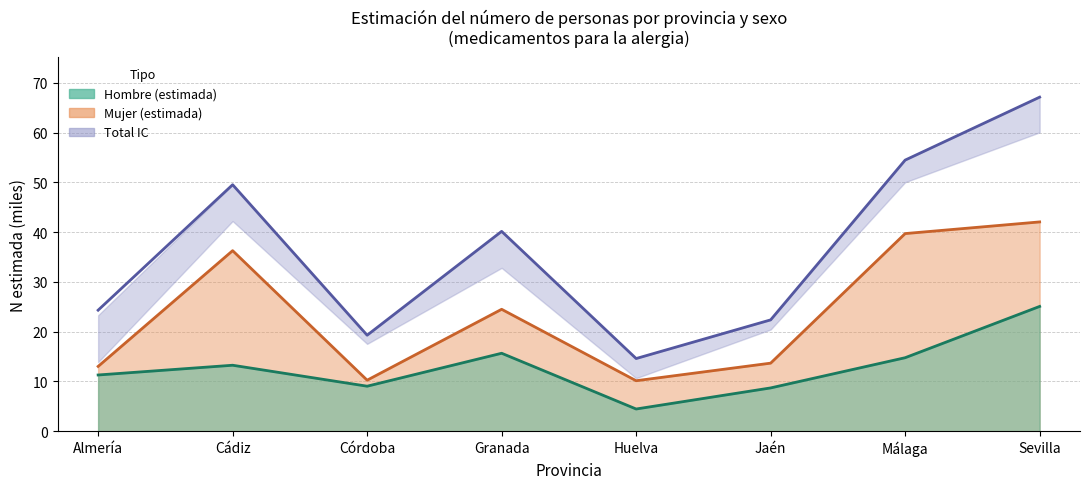

Between Jaén and Almería, which is larger?

Almería